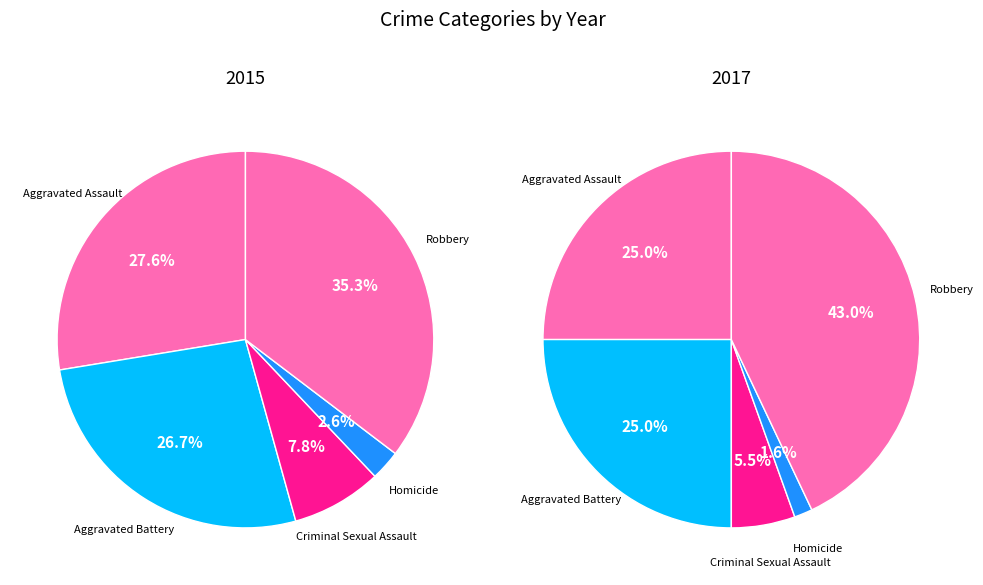

Which category has the biggest portion of the pie?

Robbery